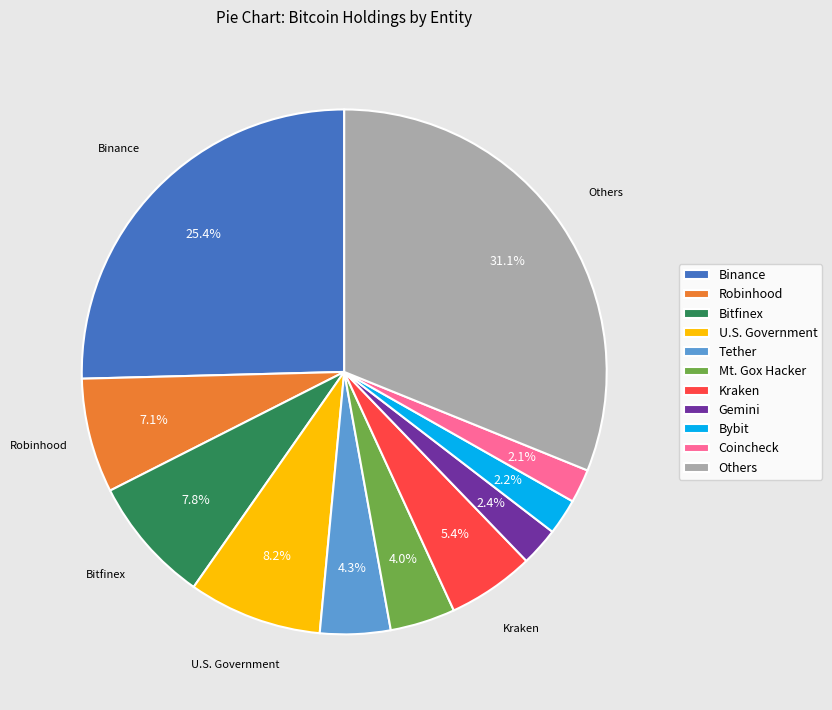

How many slices are in this pie chart?

11